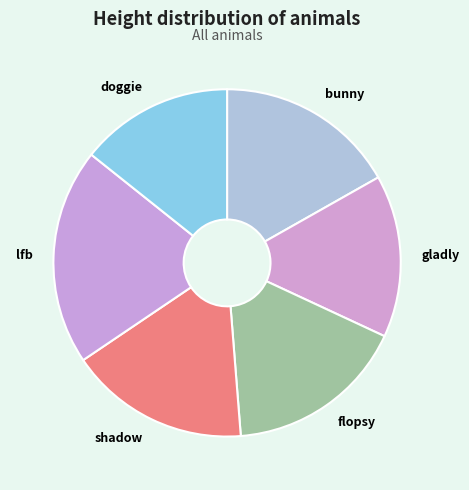

Does any single category account for the majority?

No